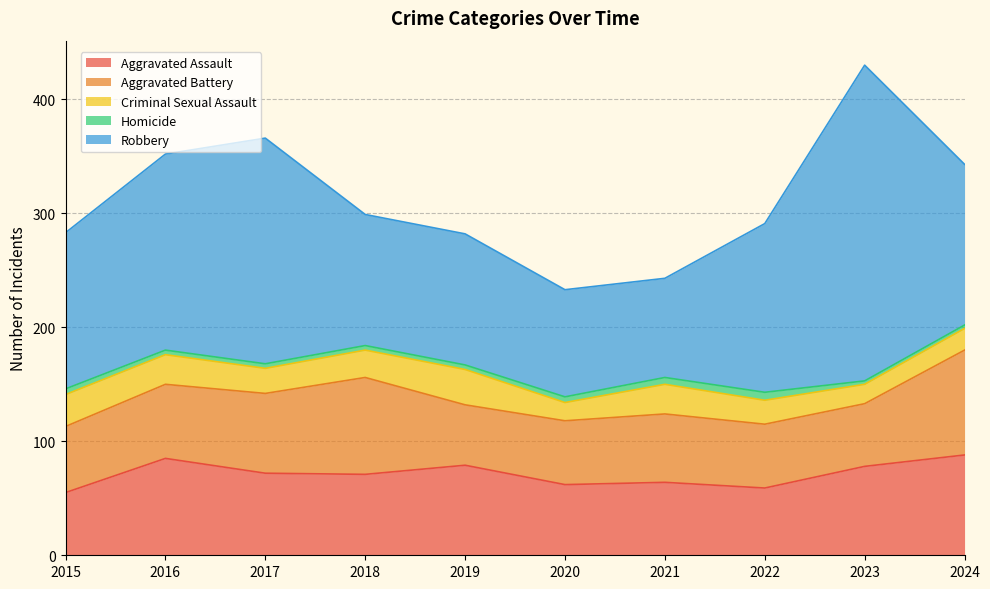

The Homicide series shows 3 at 2024. True or false?

True